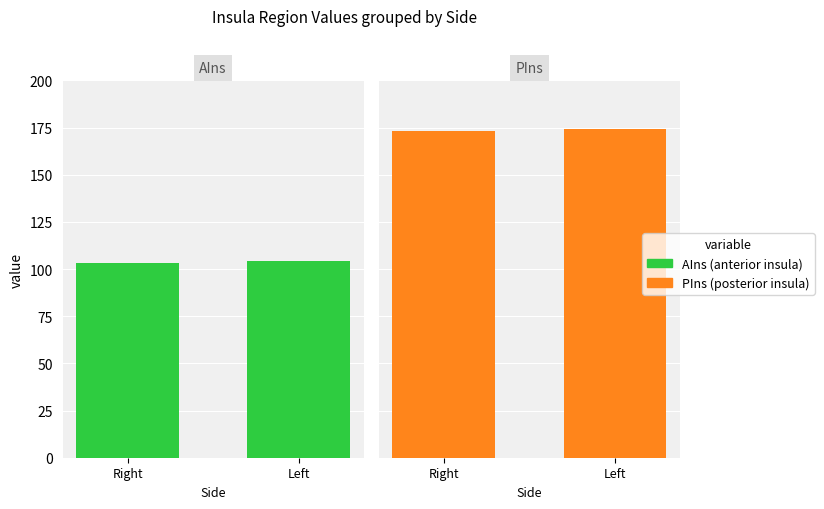

Rank the categories by AIns (anterior insula) value from highest to lowest.

Left, Right